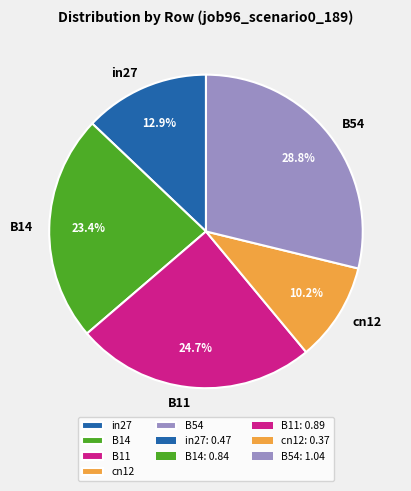

Is cn12 the majority of the pie?

No